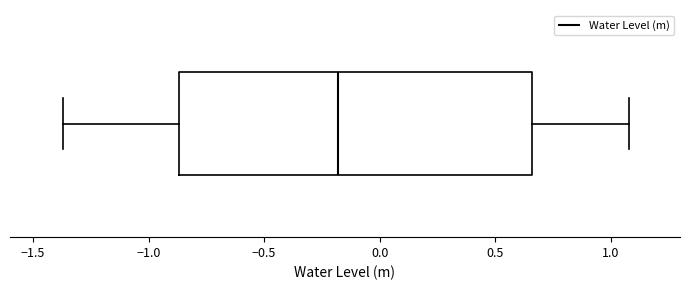

Read this box plot against the x-axis: the position of the median line, the range covered by the box, and the ends of both whiskers. The values are not printed on the chart, so give them approximately, as read against the axis.

median -0.20, box -0.85 to 0.65, whiskers -1.35 to 1.10